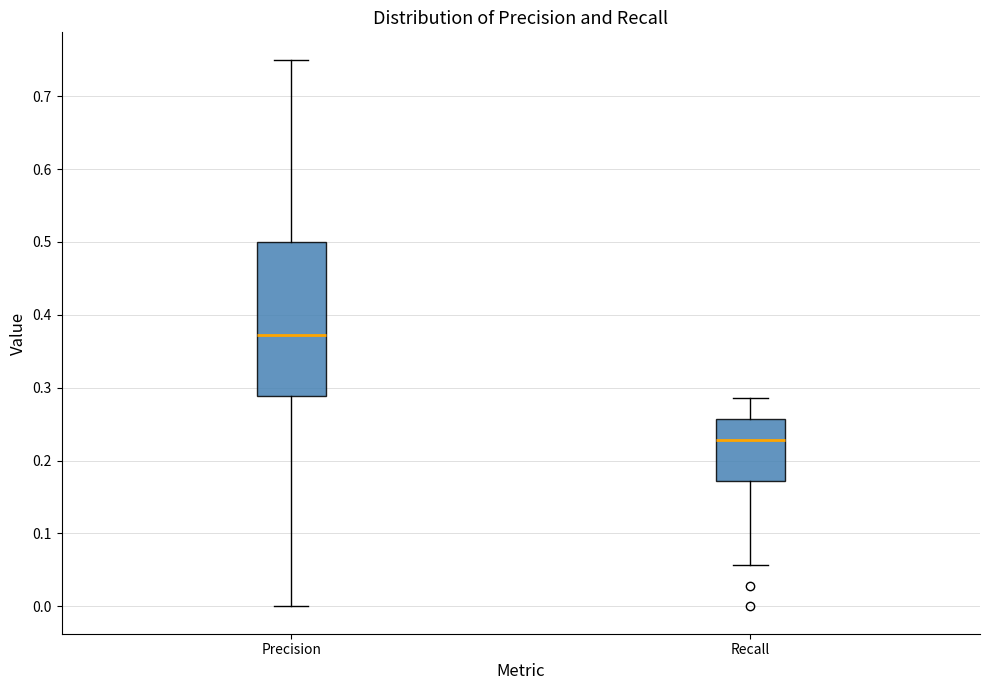

Where is the upper edge of the box for Recall on the y-axis? The values are not printed on the chart, so give them approximately, as read against the axis.

0.26